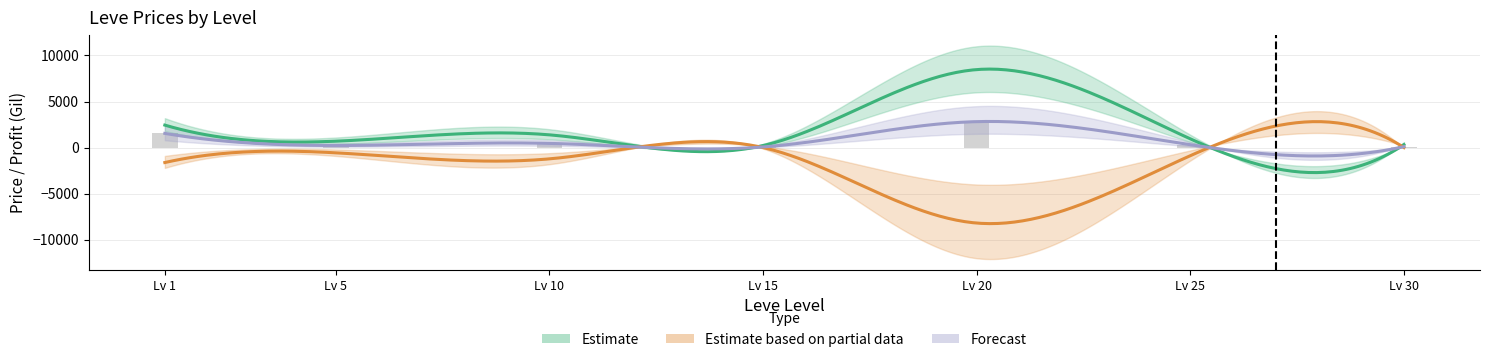

What is the value of the Forecast (currentAveragePriceNQ) bar at the 7th from the left?

110.0